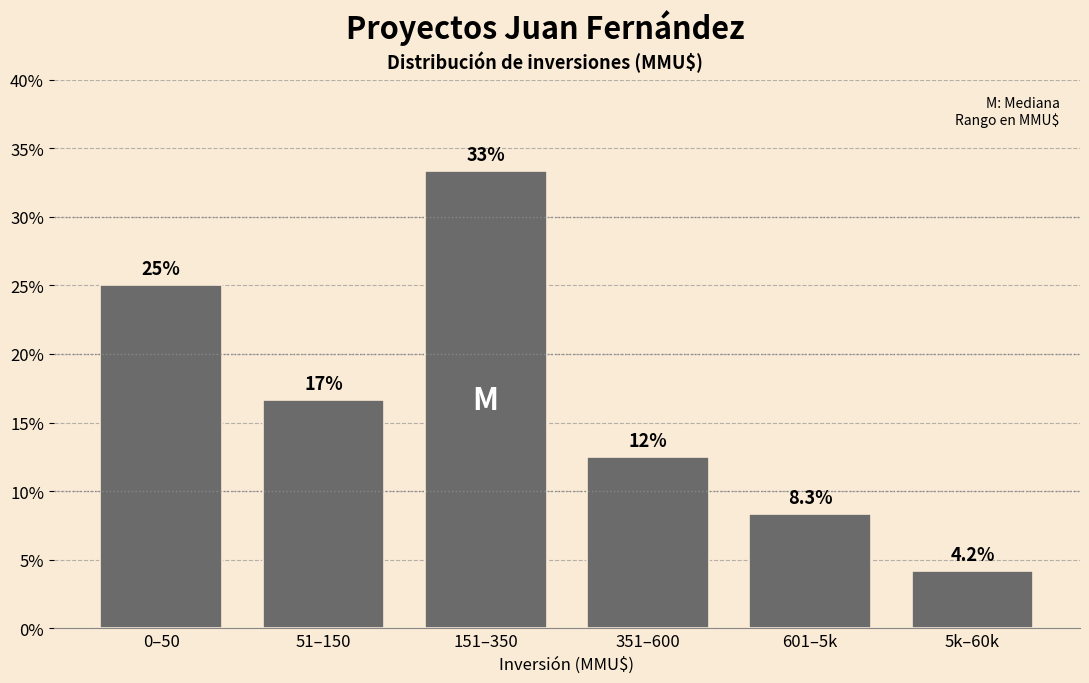

Reading right to left, transcribe all the data shown in this chart.

4.2	8.3	12.5	33.3	16.7	25.0